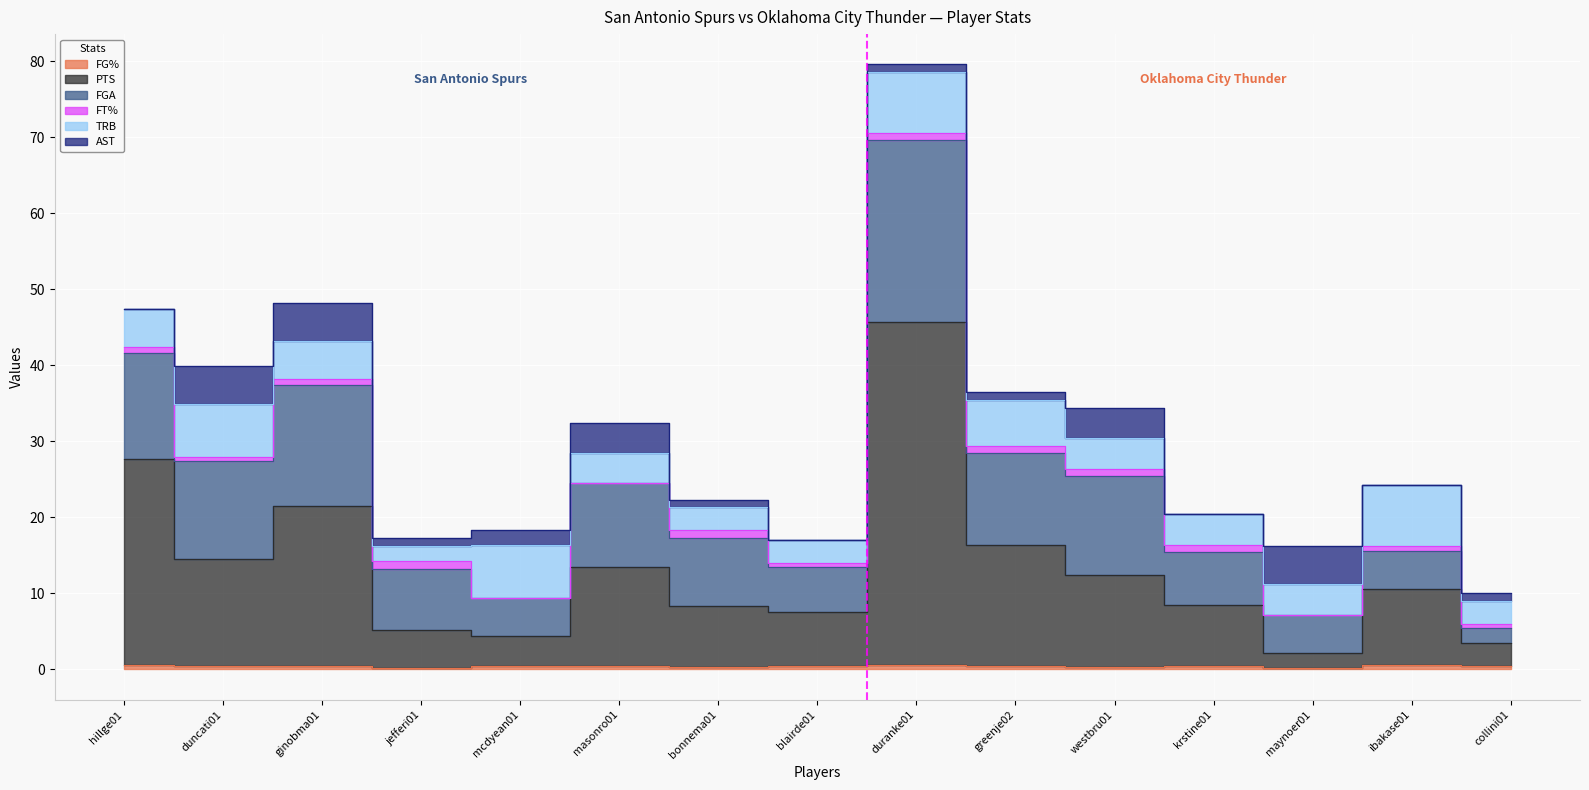

True or false: AST has more than 0 points higher than both neighbors.

True